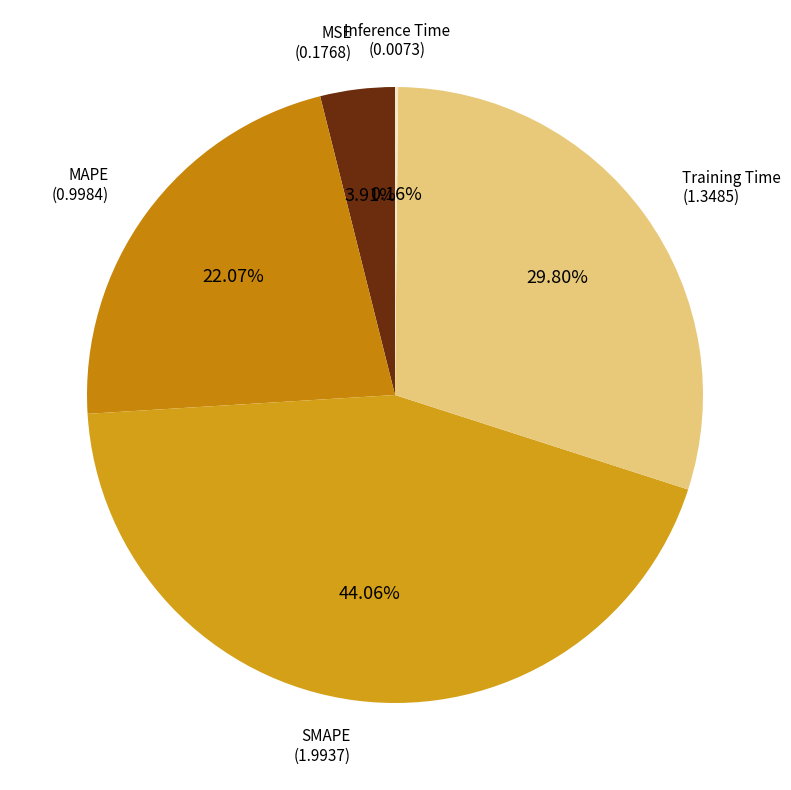

Rank the categories by value from highest to lowest.

SMAPE, Training Time, MAPE, MSE, Inference Time